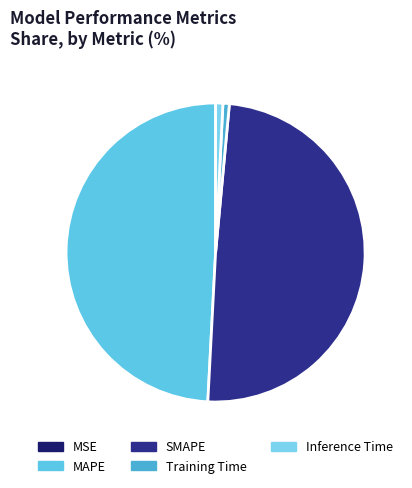

True or false: SMAPE accounts for 49% of the total.

True